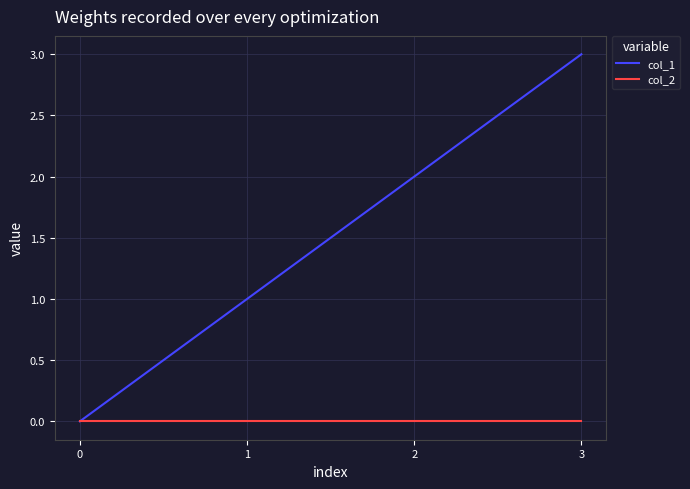

True or false: col_1 has more than 2 points higher than both neighbors.

False